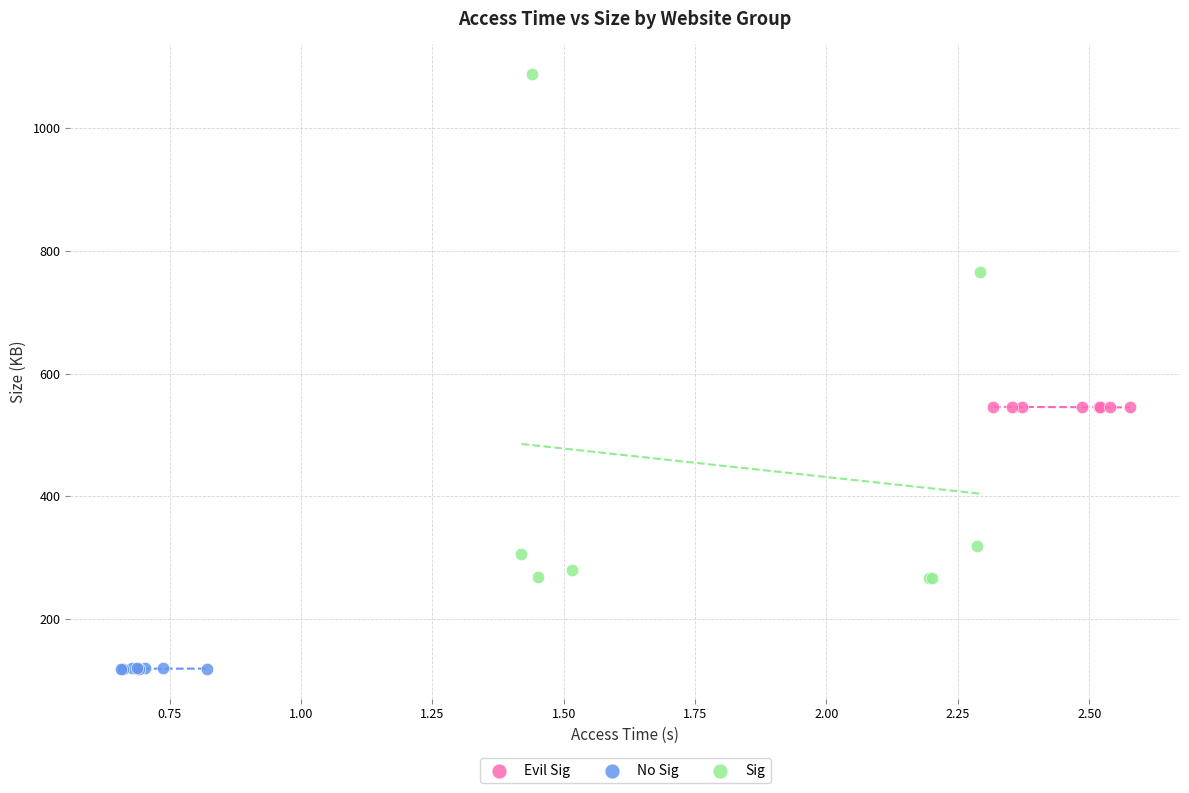

Which series has the widest spread of Y values?

Sig